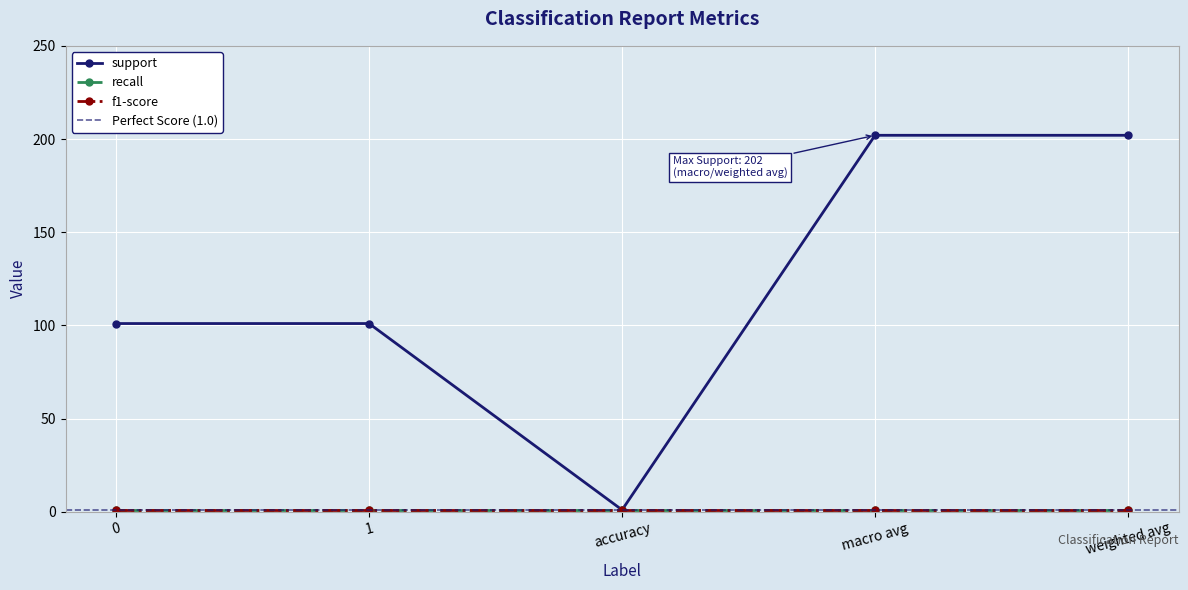

True or false: f1-score has more than 2 interior local peaks.

False